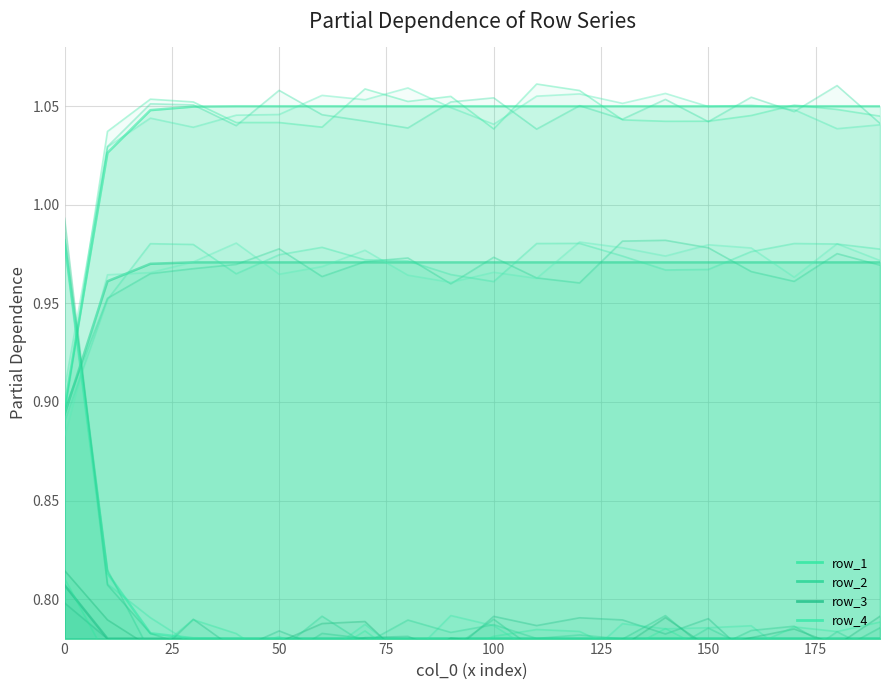

Count the row_1 values in the range 1 to 2.

19